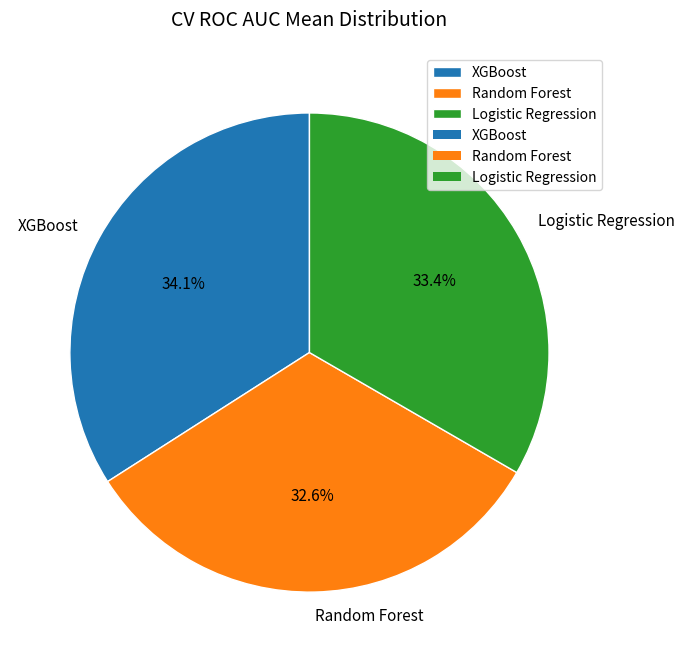

Is it true that Logistic Regression is 26% of the pie?

False